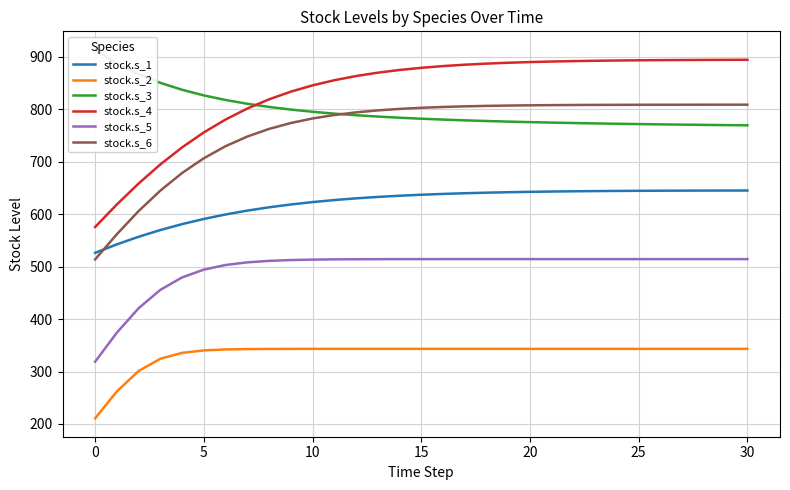

What is the difference between the stock.s_3 values at 23 and 29?

3.2